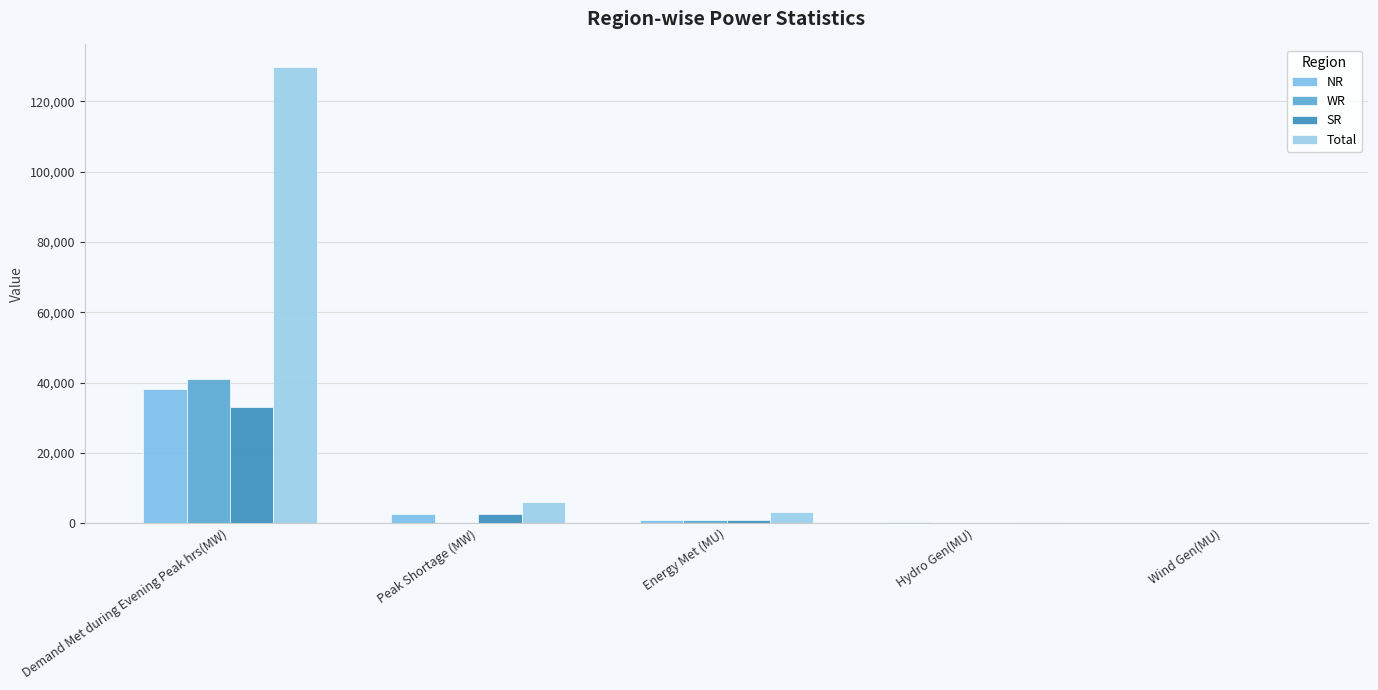

What position from the right is Demand Met during Evening Peak hrs(MW)?

5